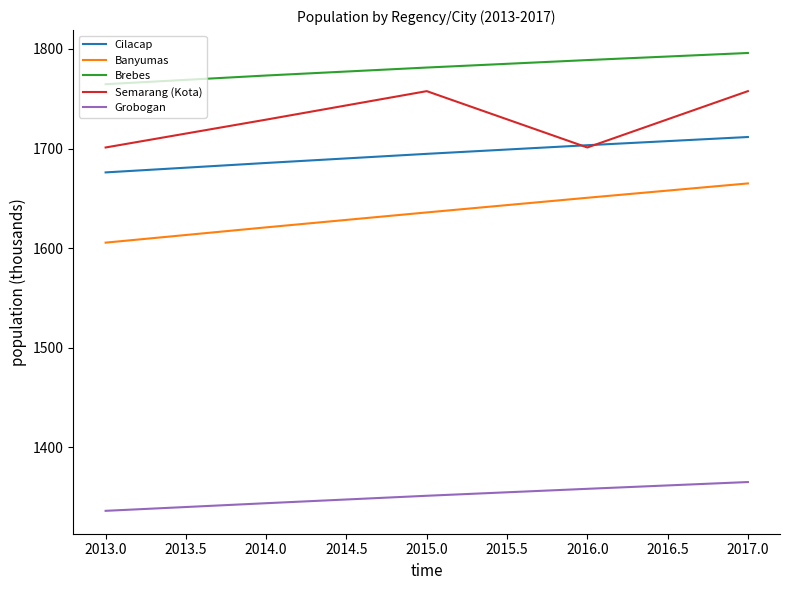

Rank the series by their maximum value, from lowest to highest.

Grobogan, Banyumas, Cilacap, Semarang (Kota), Brebes